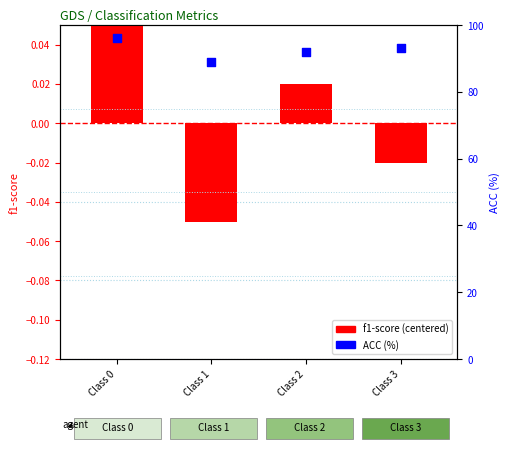

At which category is the sum across all series the highest?

Class 0